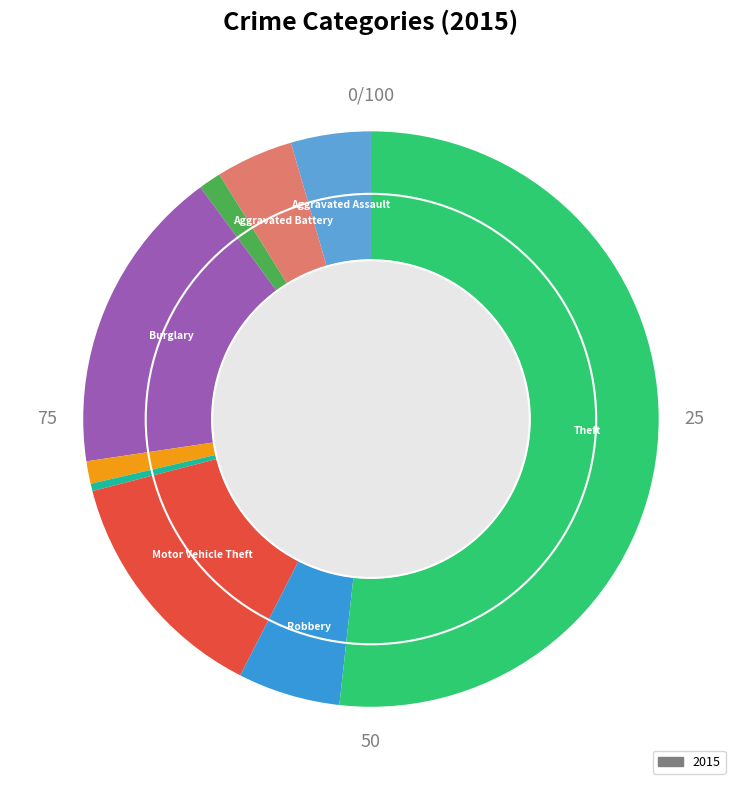

Does any single category account for the majority?

Yes